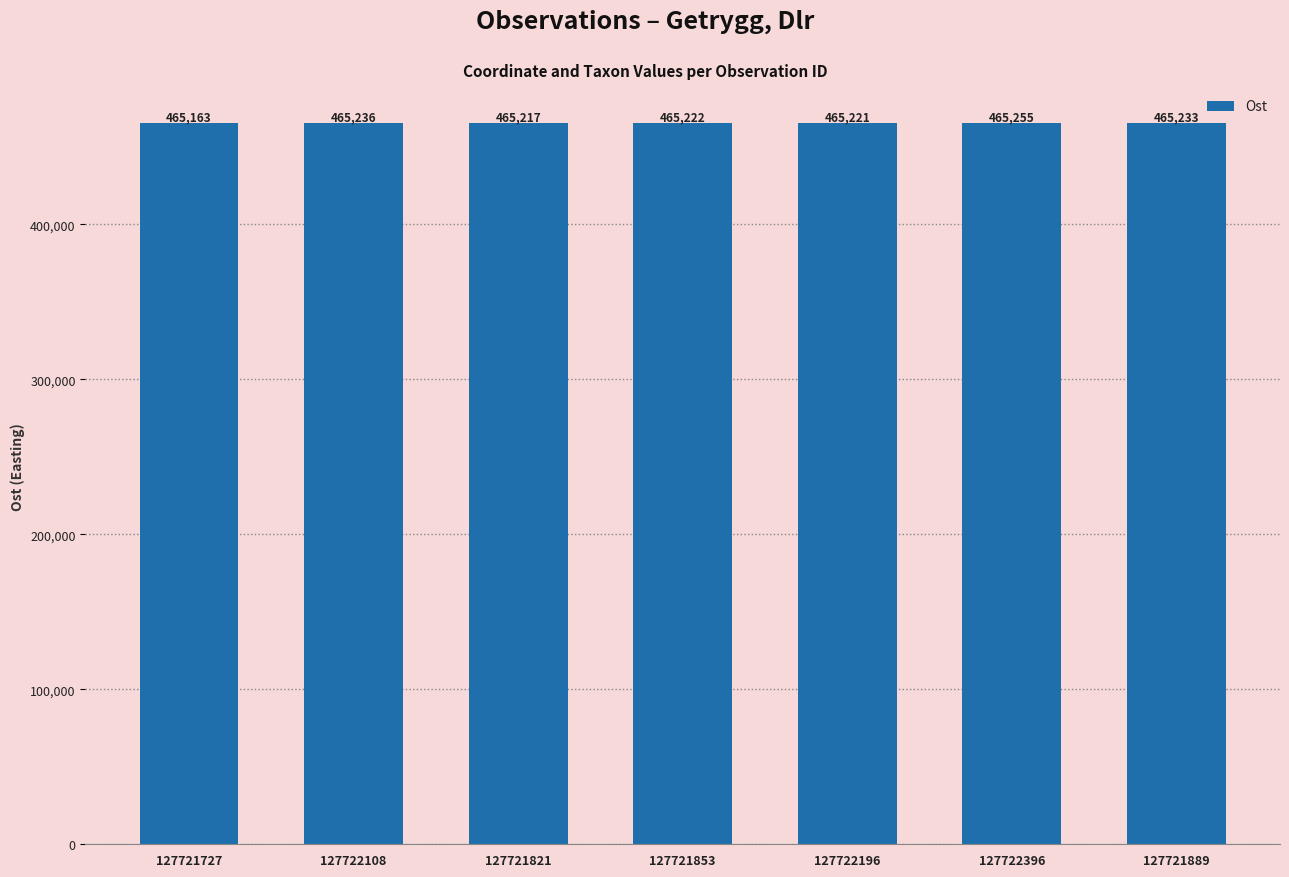

What is the value of the 7th bar from the left?

465233